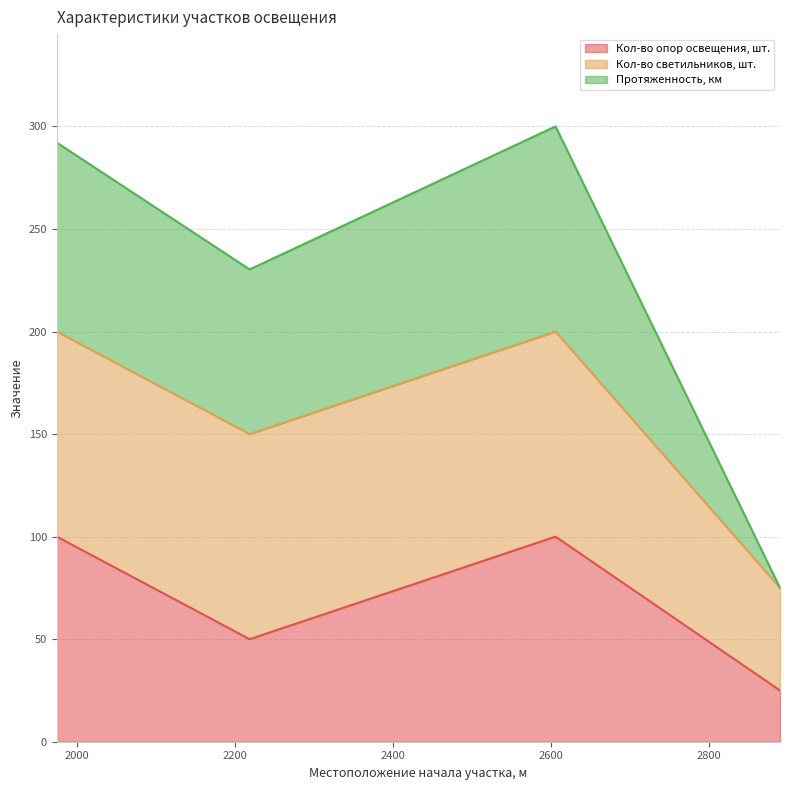

At which category is the sum across all series the highest?

2606